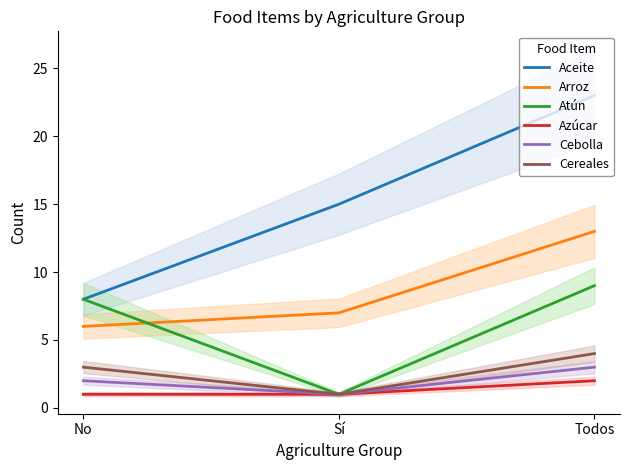

Is this an area chart (filled region under the line)?

No